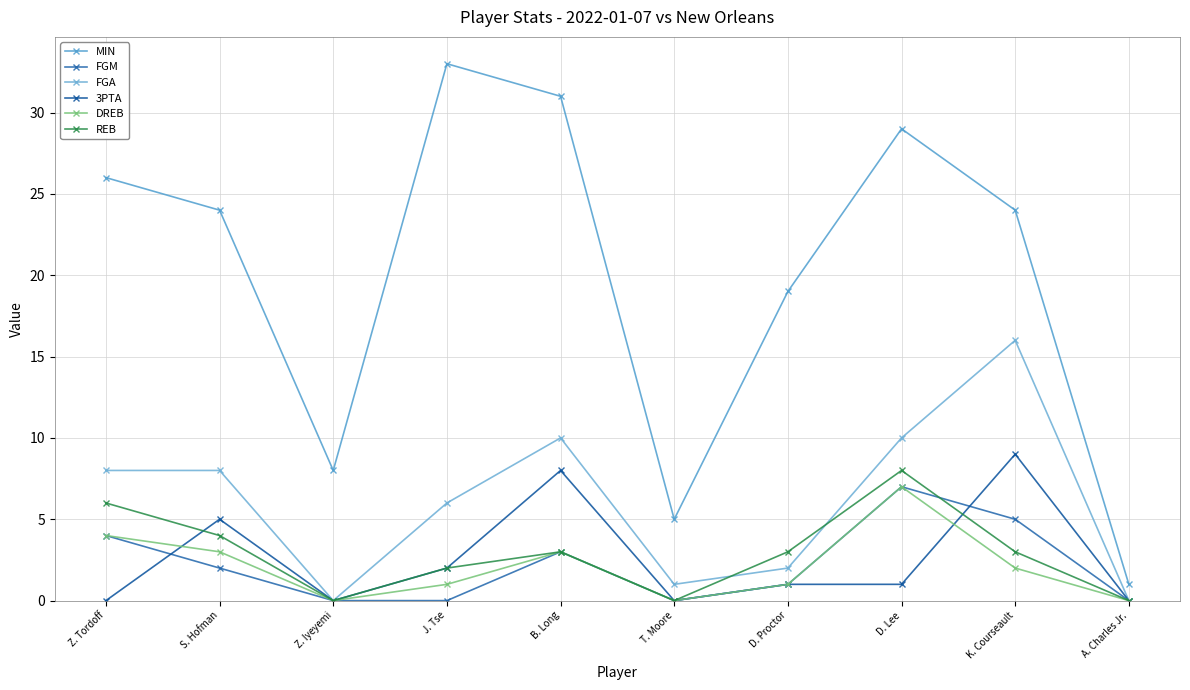

Which label corresponds to the largest value in the chart?

J. Tse